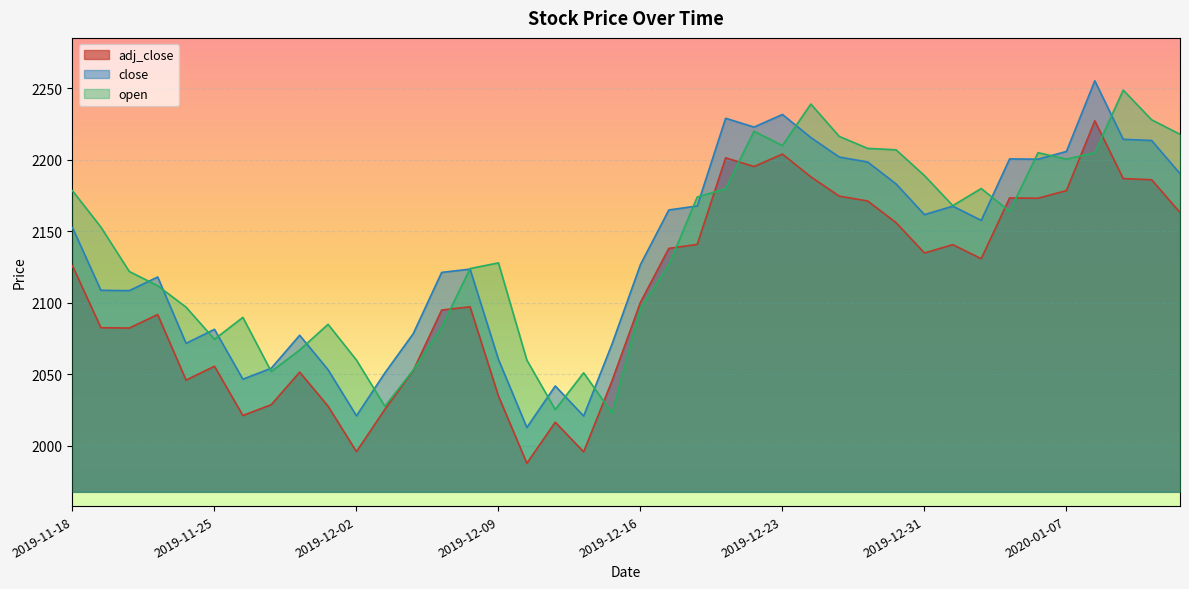

What is the label of the 9th point from the left?

2019-11-28